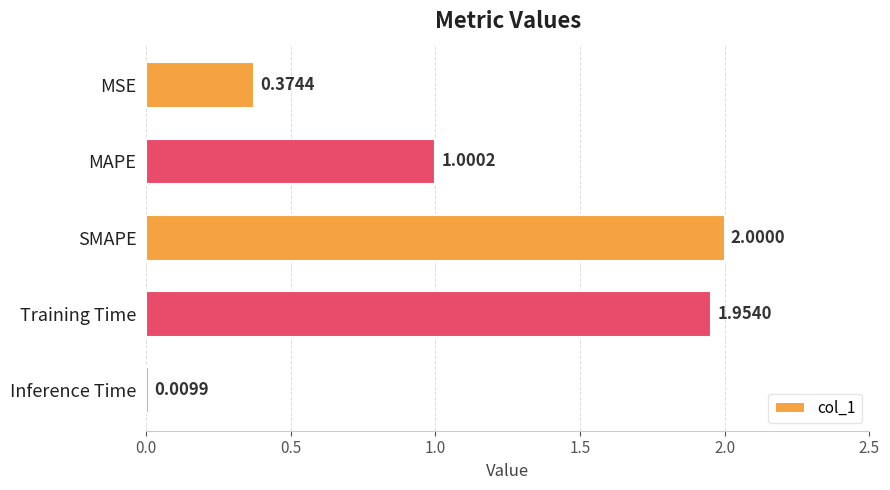

Which has a higher value, SMAPE or Training Time?

SMAPE